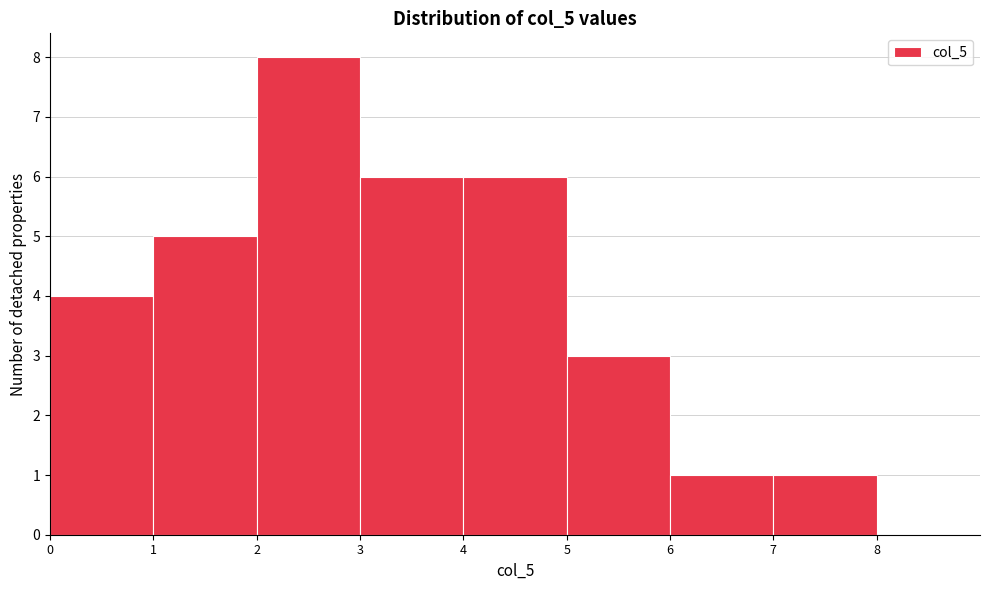

Over which range of the x-axis is the bar tallest?

2 to 3